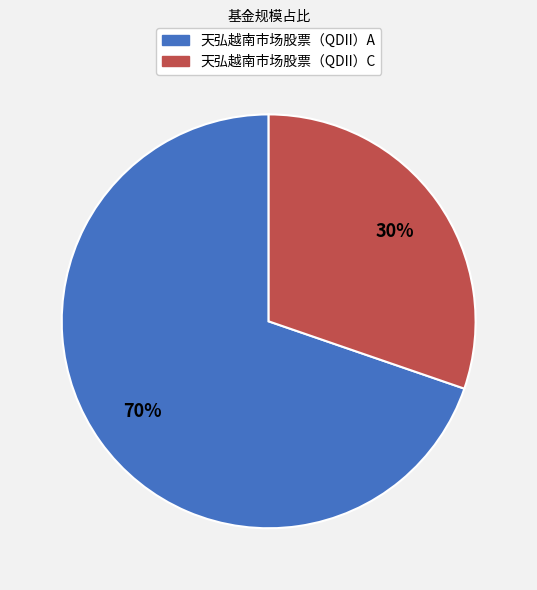

Do 天弘越南市场股票（QDII）A and 天弘越南市场股票（QDII）C together represent more than half of the pie?

Yes